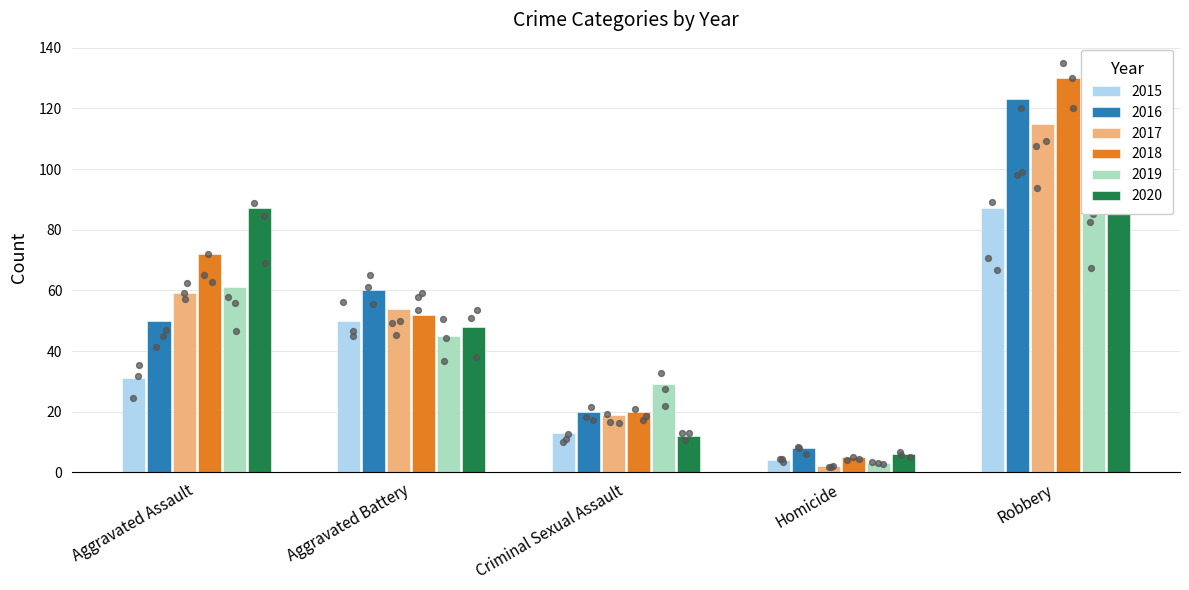

At how many categories does at least one series exceed 36?

3